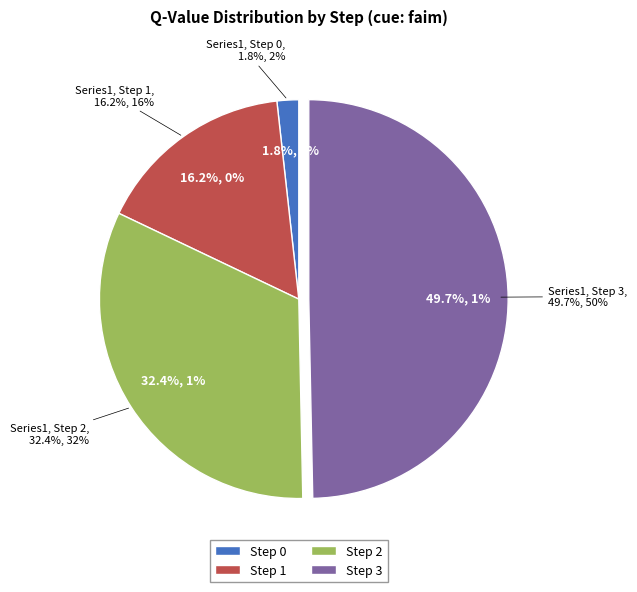

What is the change in value from Step 0 to Step 1?

+0.5